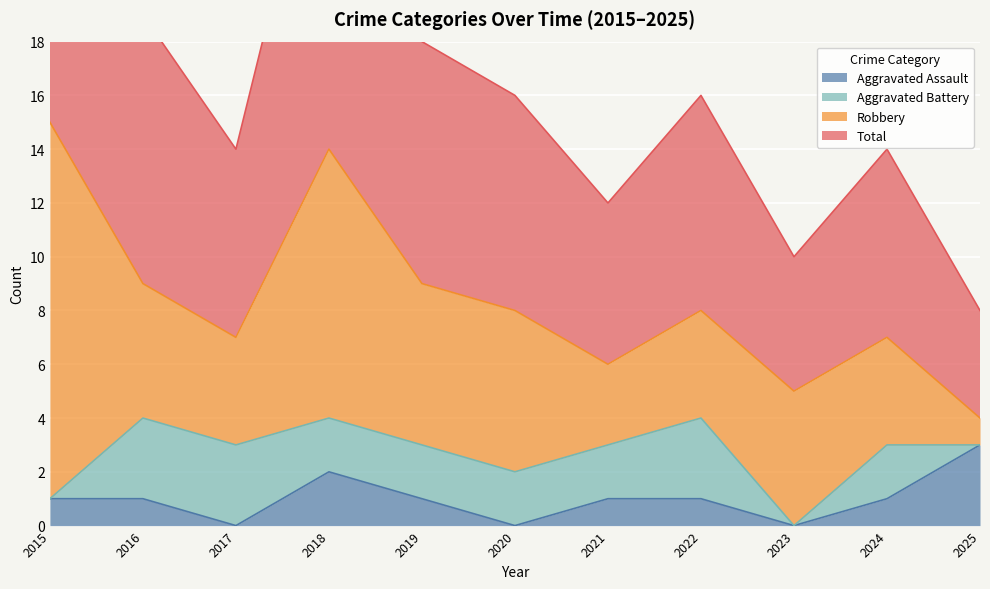

The Aggravated Assault series shows 1 at 2021. True or false?

True